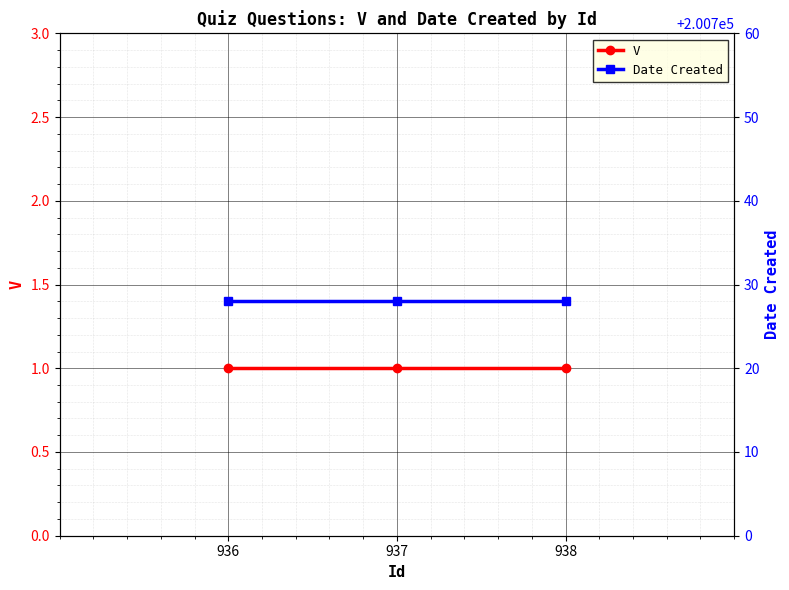

What is the value of the Date Created point at the 1st from the left?

200728